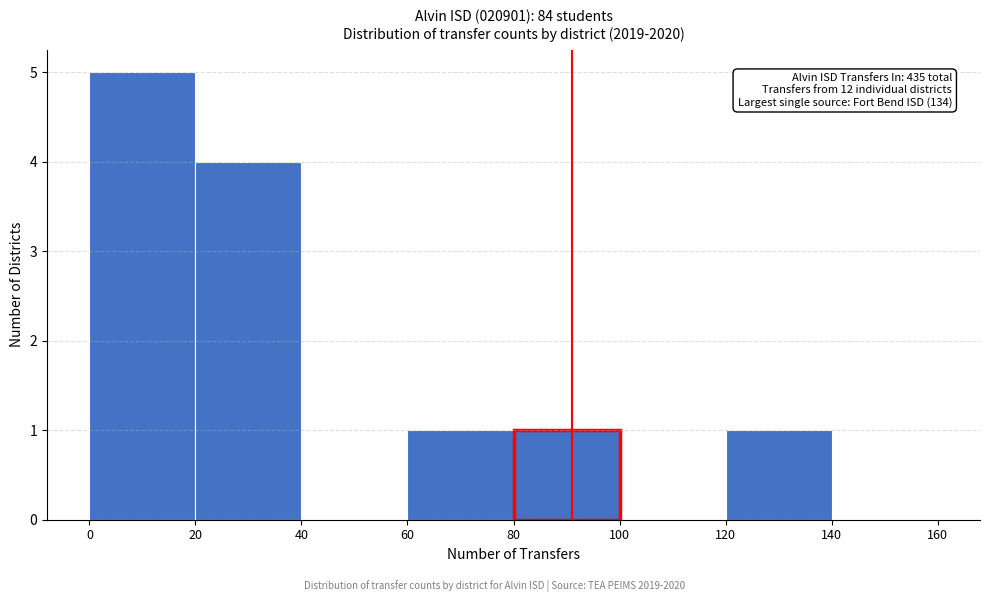

Over which range of the x-axis is the bar tallest?

0 to 20